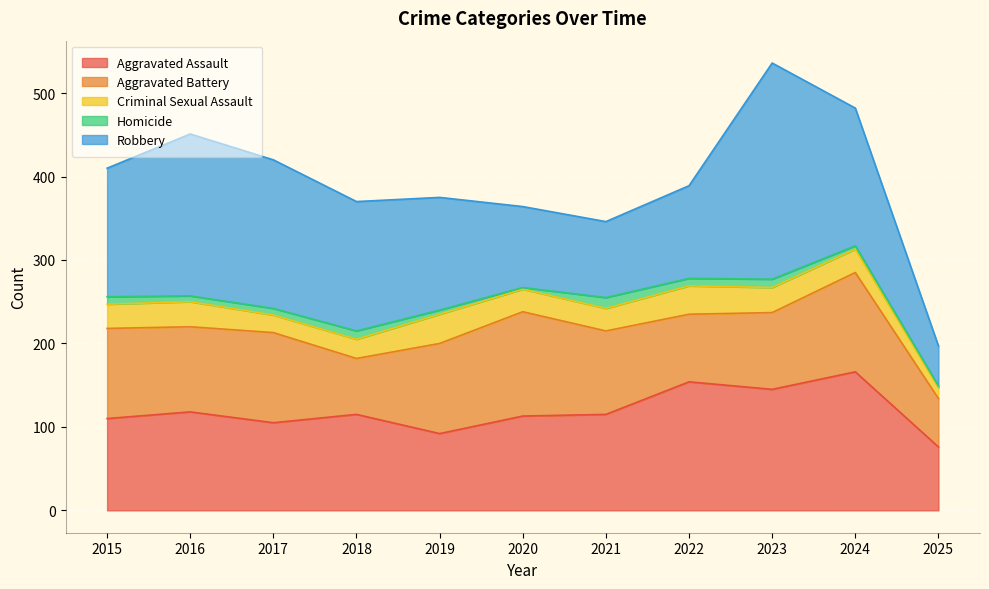

What is the value of the Aggravated Battery point at the 10th from the left?

119